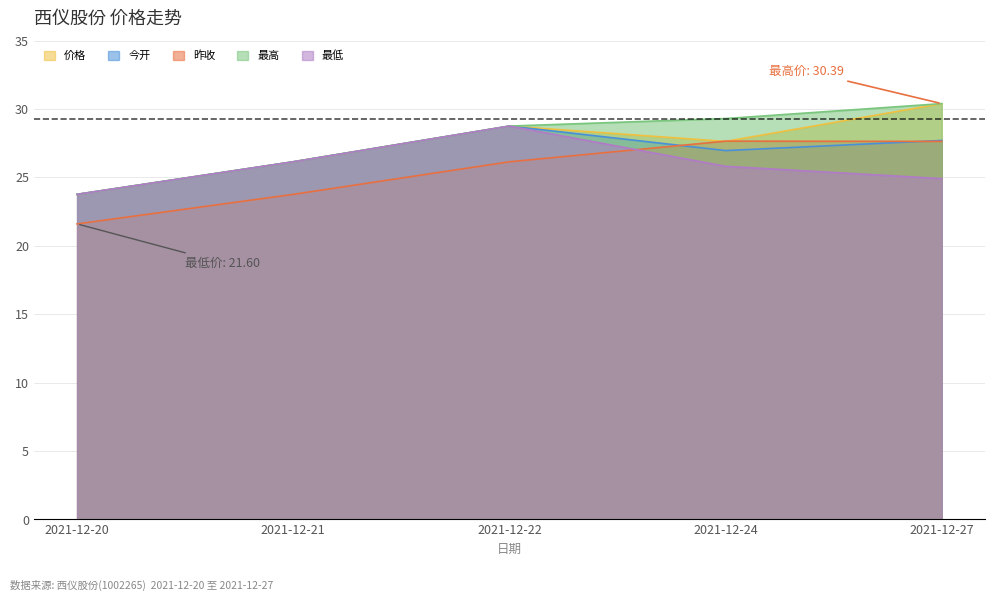

What is the minimum value shown in the chart?

21.6